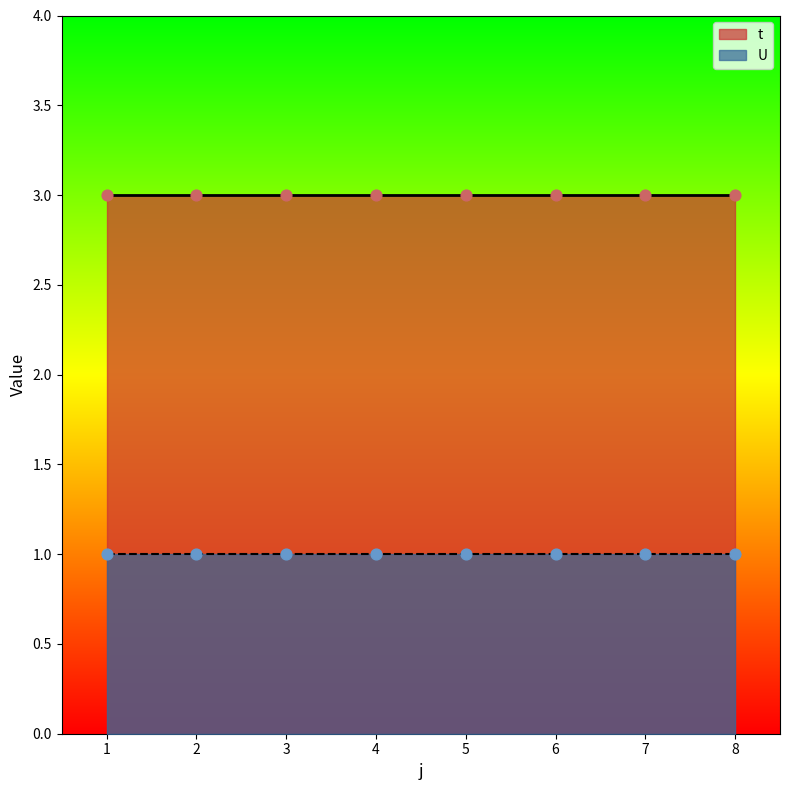

What are all the series names shown in the legend?

t, U